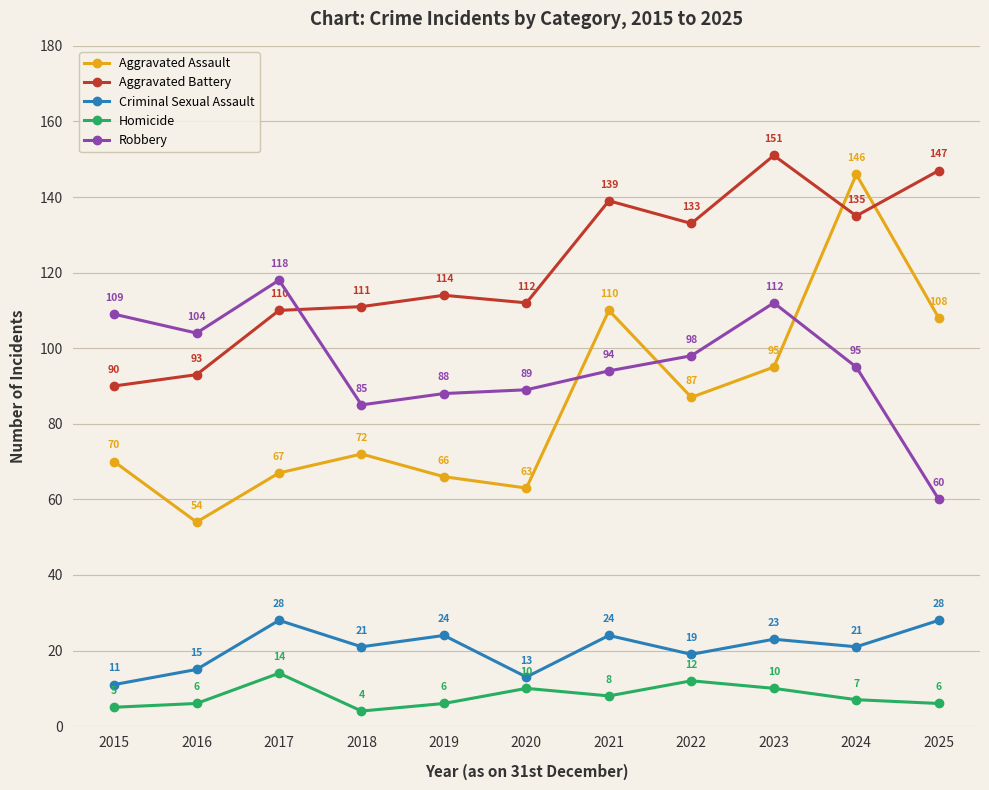

Is it true that Robbery equals 183 at 2017?

False